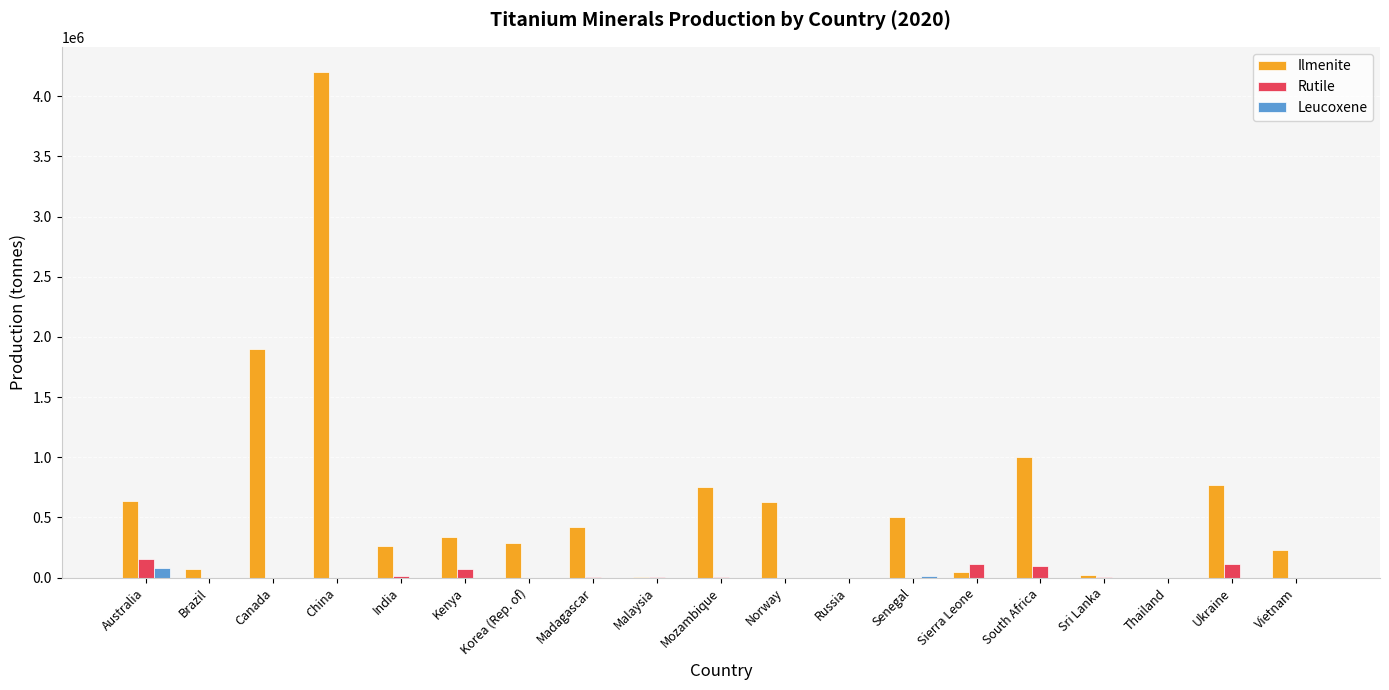

Which series changed the most between Norway and Thailand?

Ilmenite